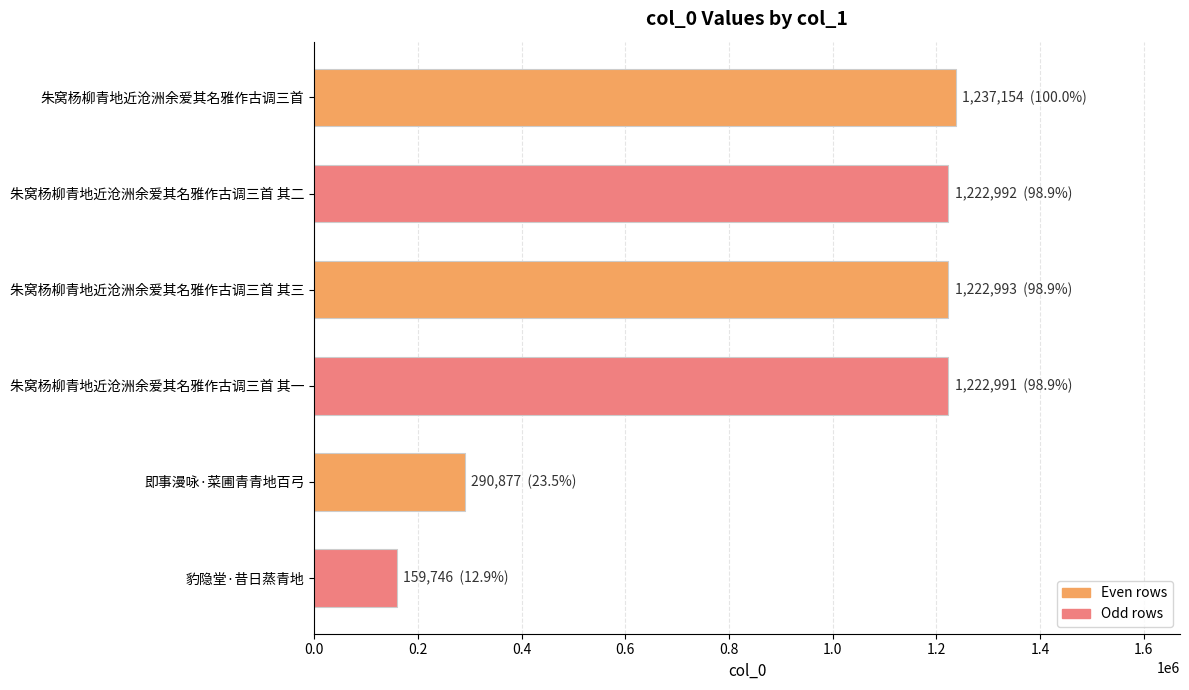

Are the bars grouped side by side (vs. stacked)?

No